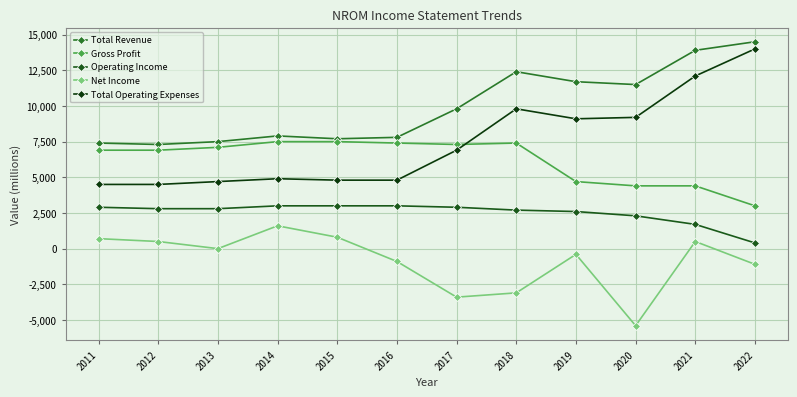

True or false: Total Operating Expenses and Operating Income intersect in this chart.

False